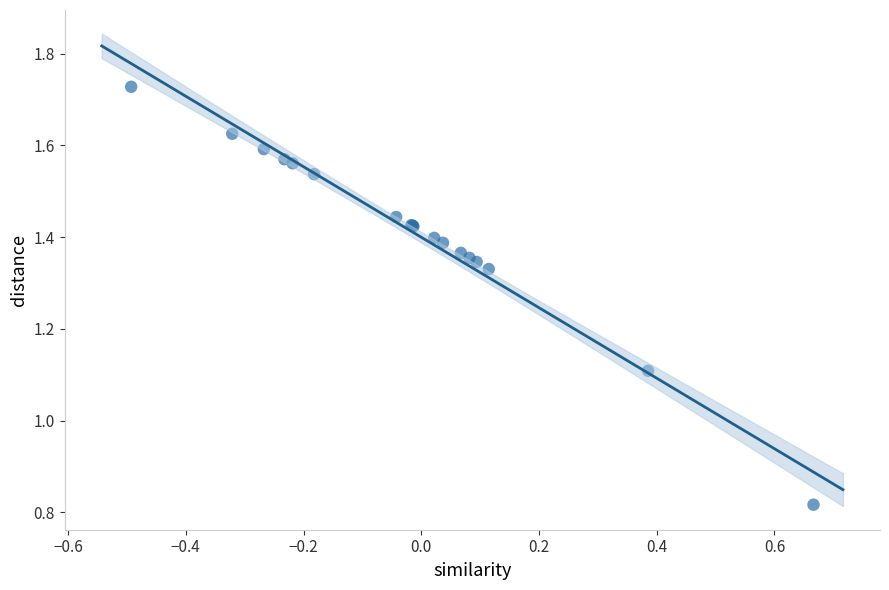

What Y value in the scatter plot is closest to 1?

1.1